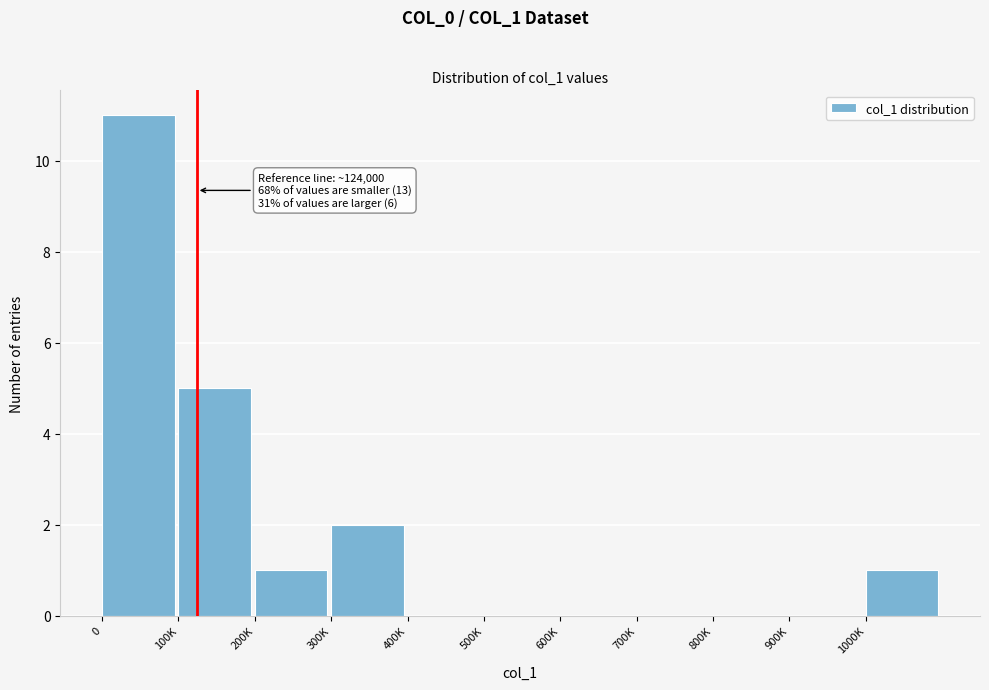

Reading left to right, list all the values displayed in this chart.

0=11	100K=5	200K=1	300K=2	400K=0	500K=0	600K=0	700K=0	800K=0	900K=0	1000K=1